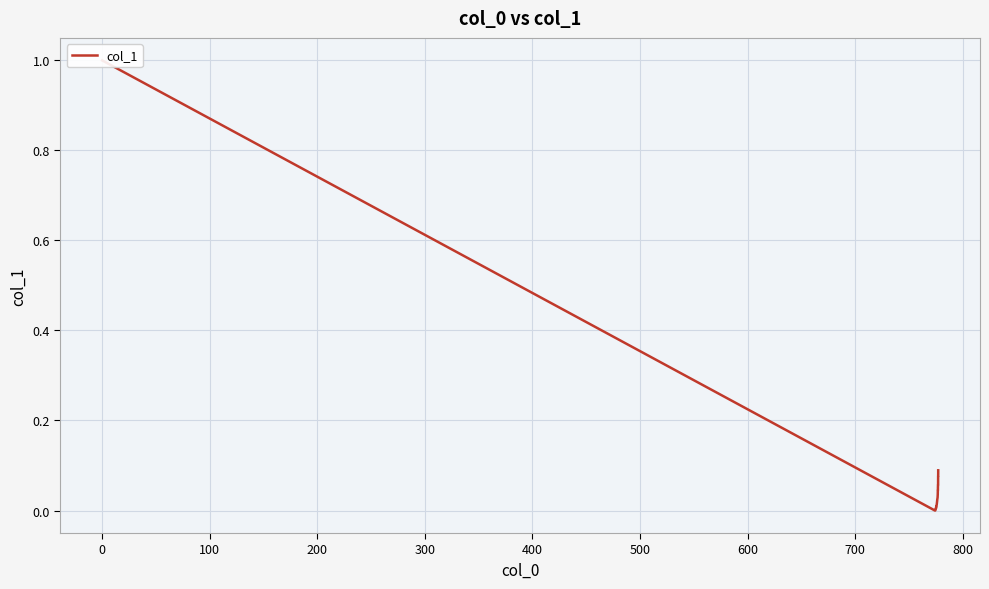

True or false: the data has more than 0 interior local peaks.

False